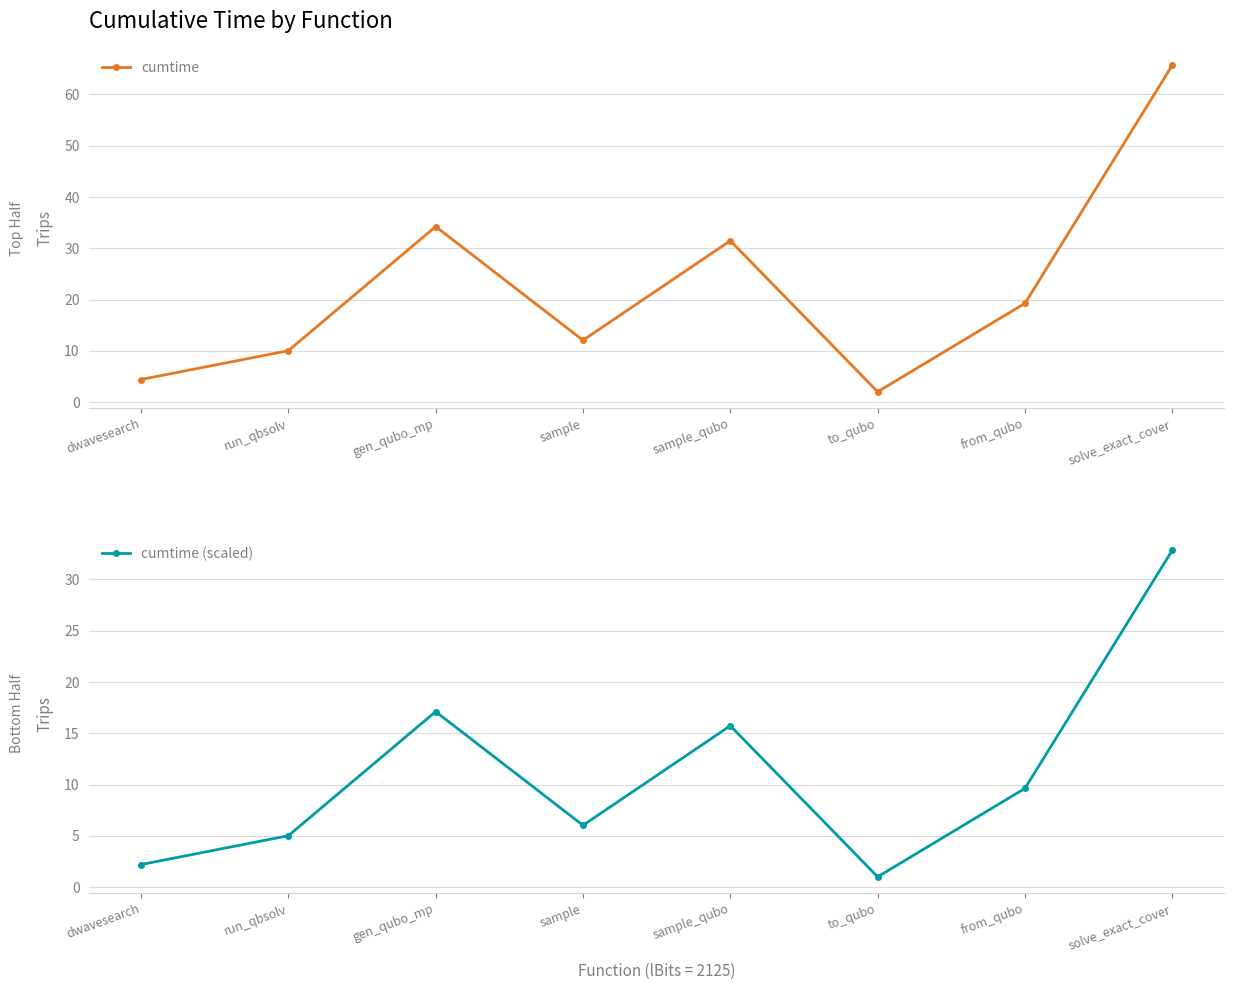

Rank the series at to_qubo from lowest to highest value.

cumtime (scaled), cumtime